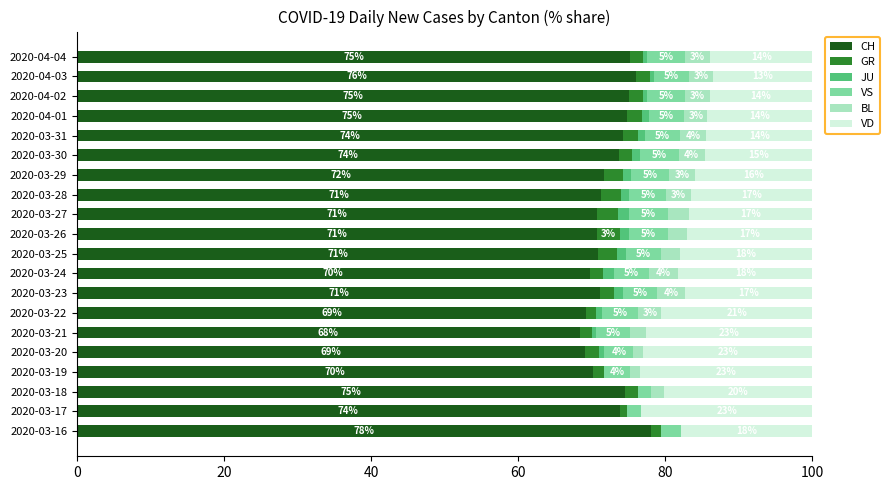

What is the total value across all series at 2020-04-01?

100.0